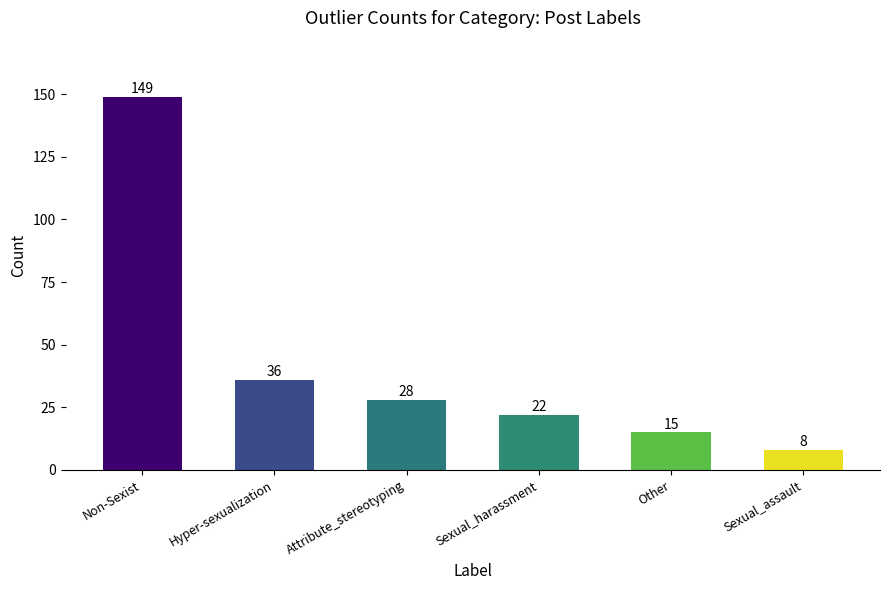

Where is the data nearest to the value 78?

Hyper-sexualization